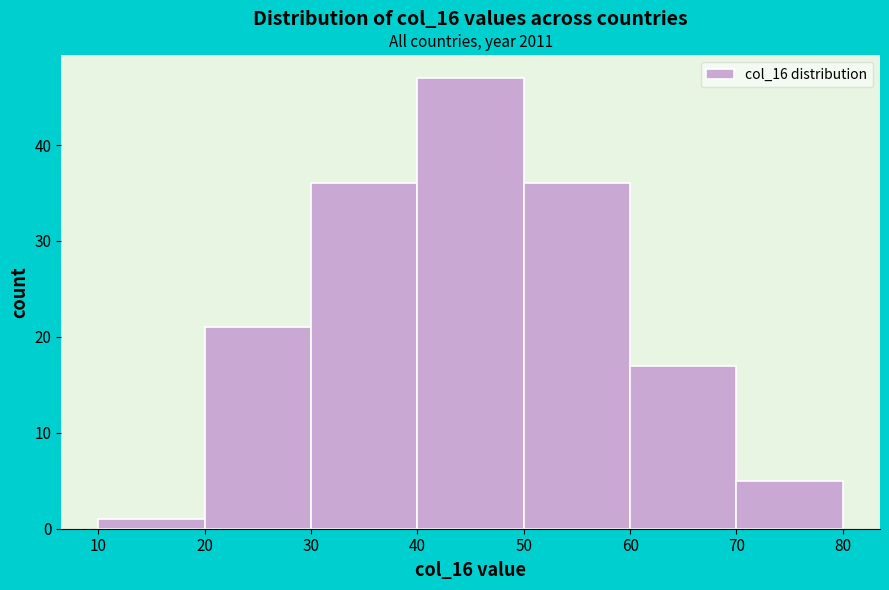

Which range on the x-axis has the tallest bar?

40 to 50